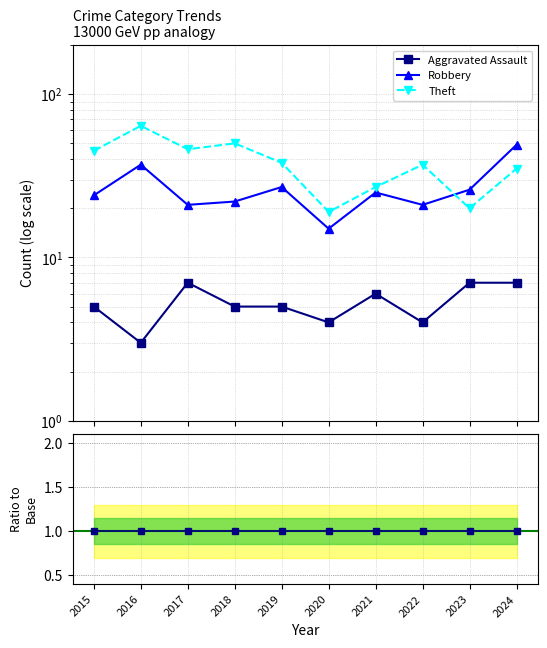

How many interior local peaks does the Robbery series have?

3